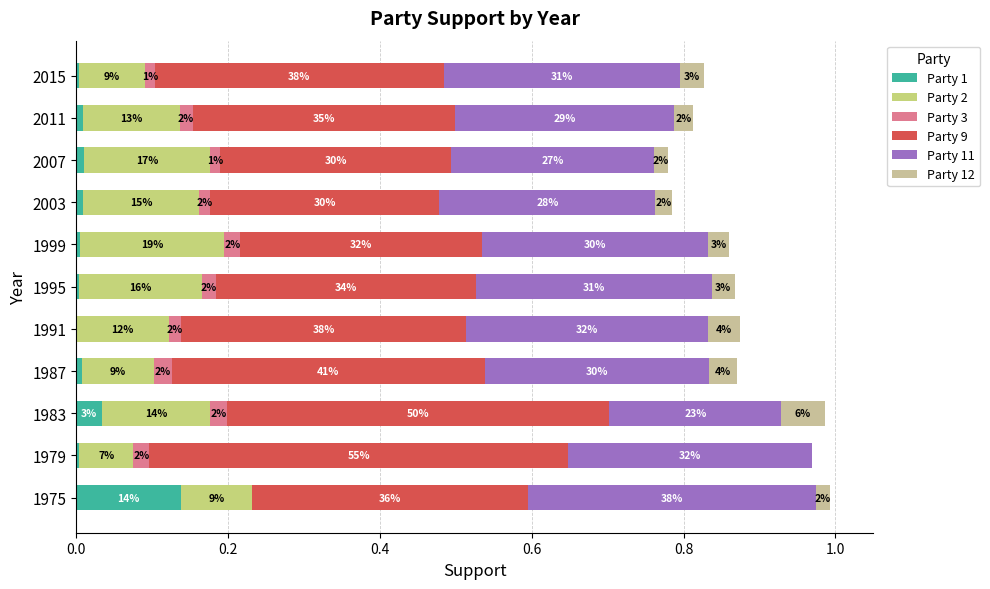

How many bars are there in total?

66